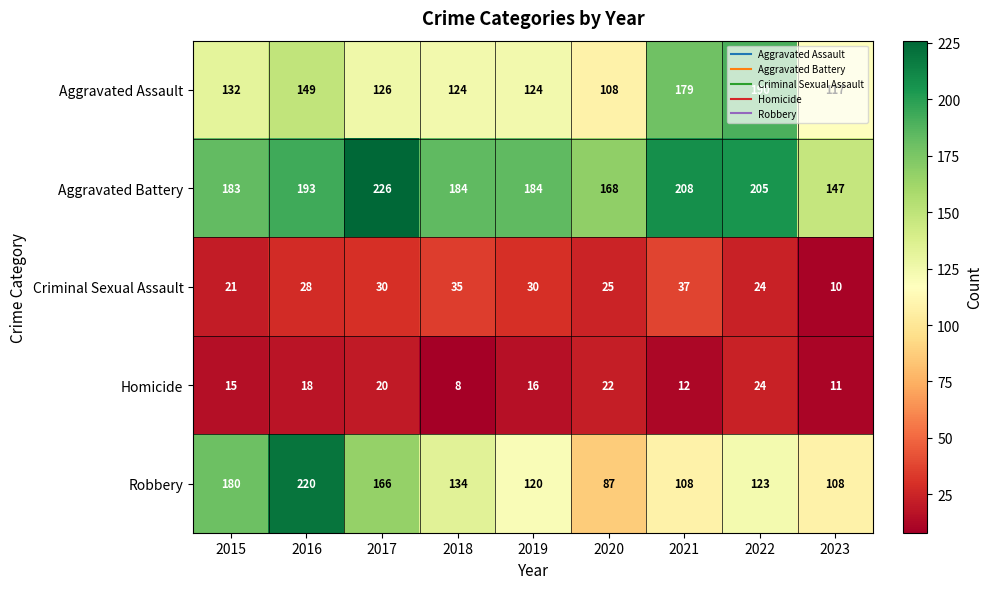

Count the number of data series in this chart.

5